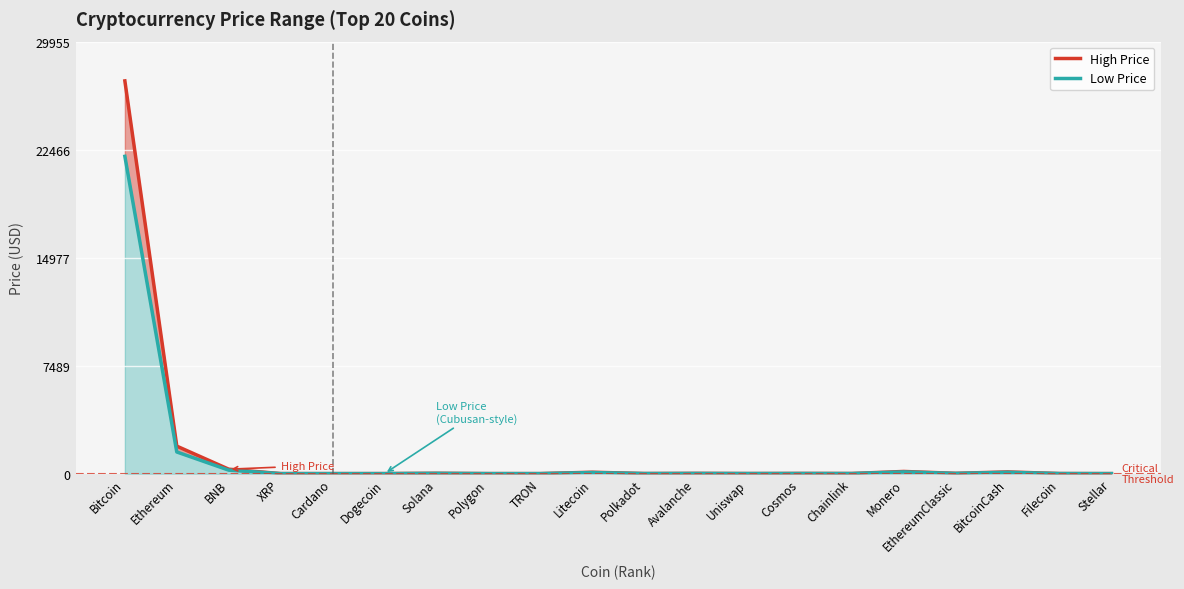

What position from the right is Uniswap?

8